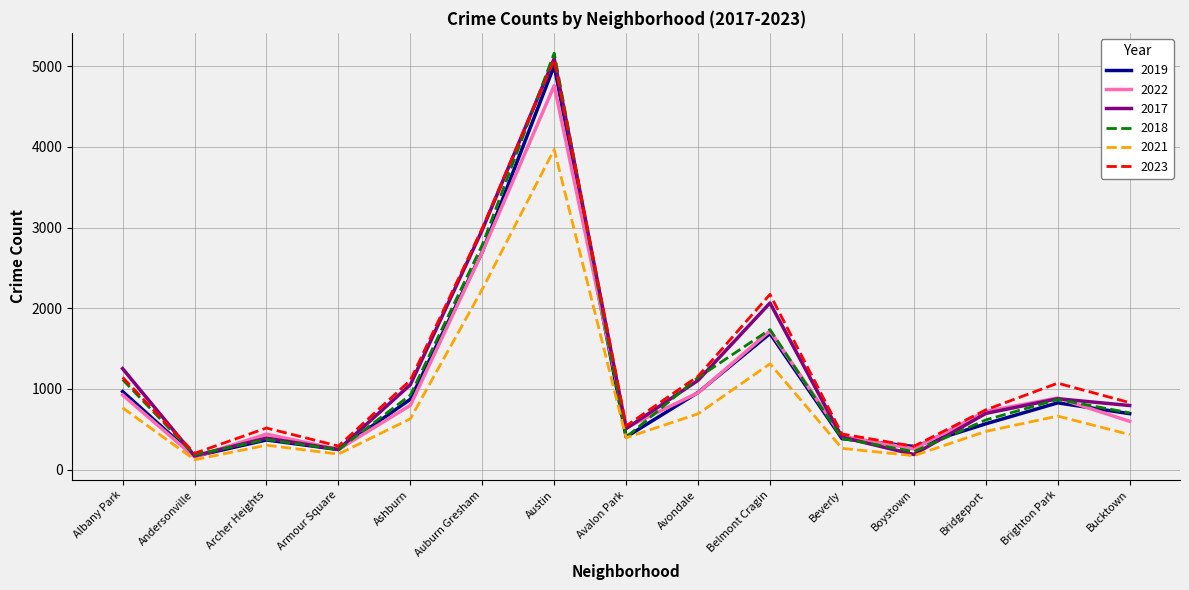

What is the difference between the maximum and minimum values in the 2023 series?

4880